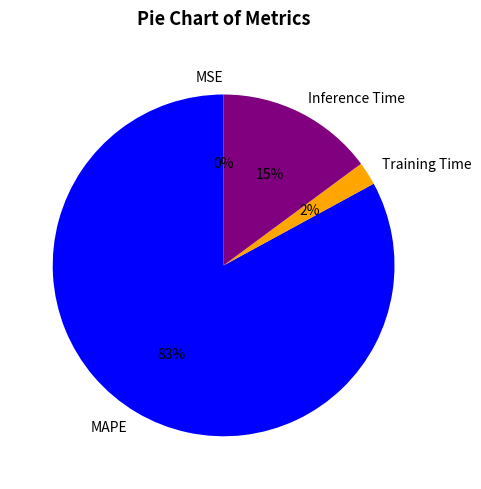

To the nearest percent, what percentage of the pie is Training Time?

2%